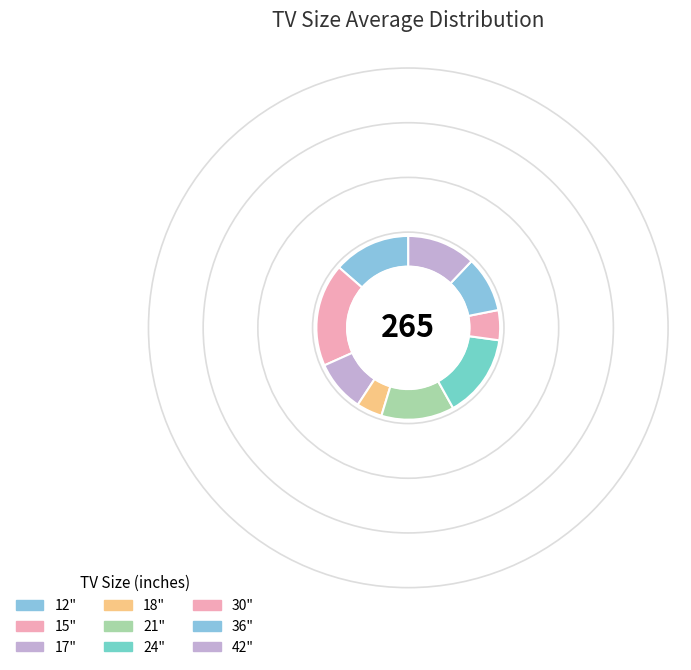

What is the largest slice in the pie chart?

15"